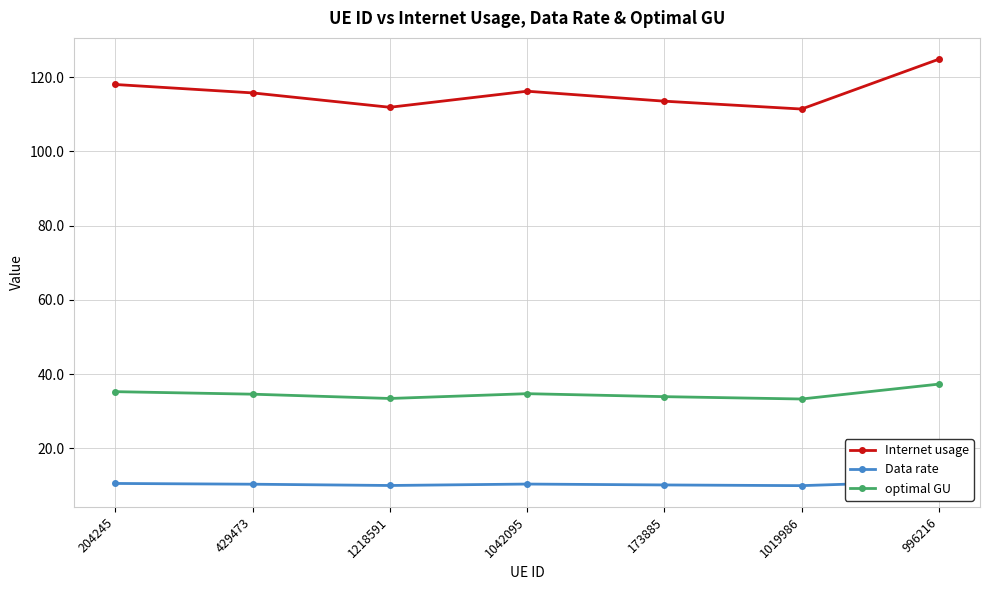

The Data rate series shows 10.3 at 429473. True or false?

True